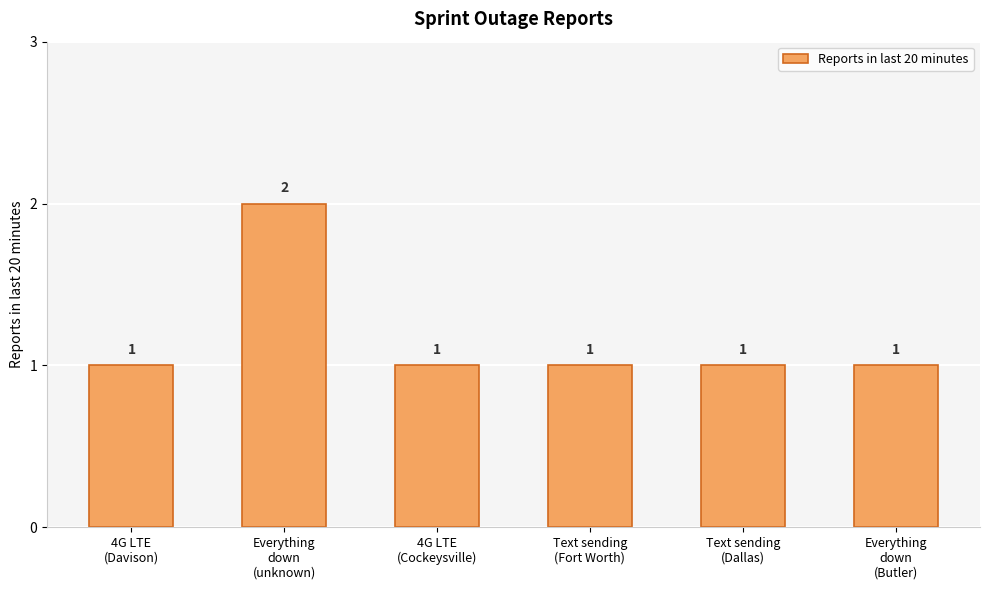

How many values are between 1 and 2?

6